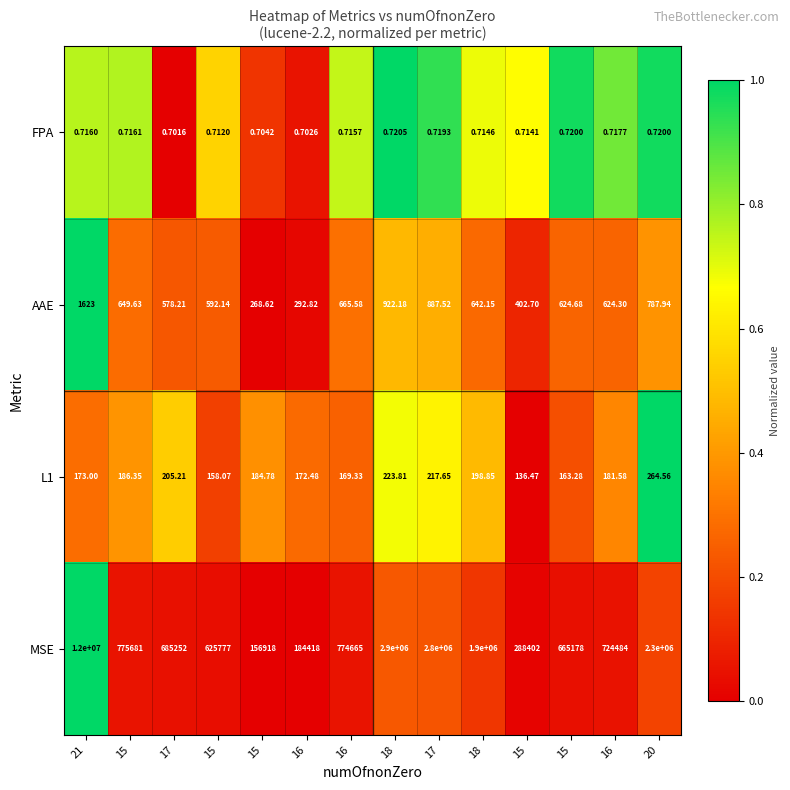

Between 20 and 17, which is larger?

20